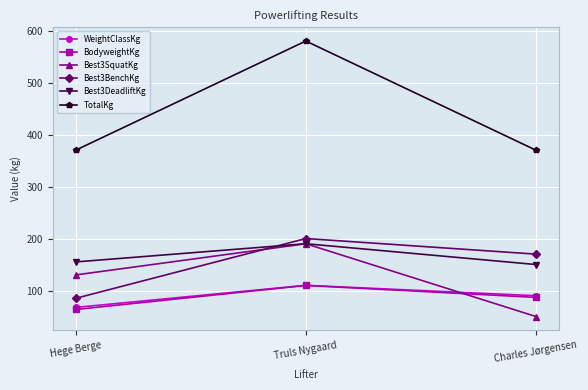

Which series has the largest total across all categories?

TotalKg